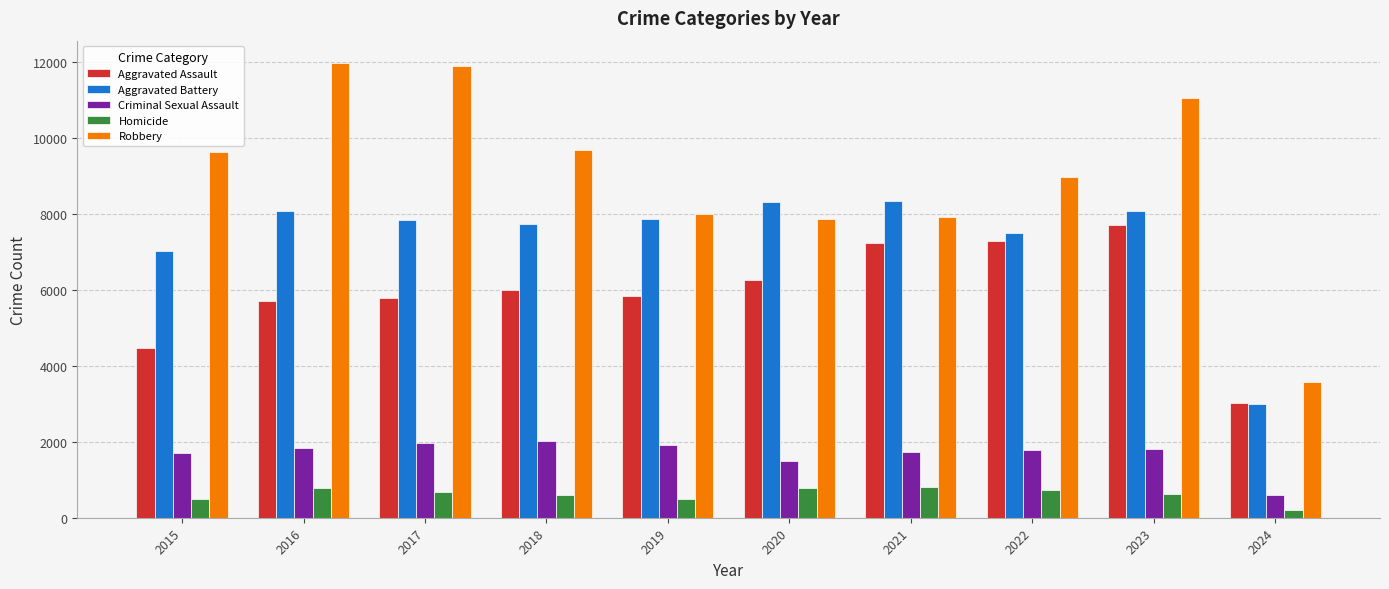

Which label corresponds to the smallest value in the chart?

2024